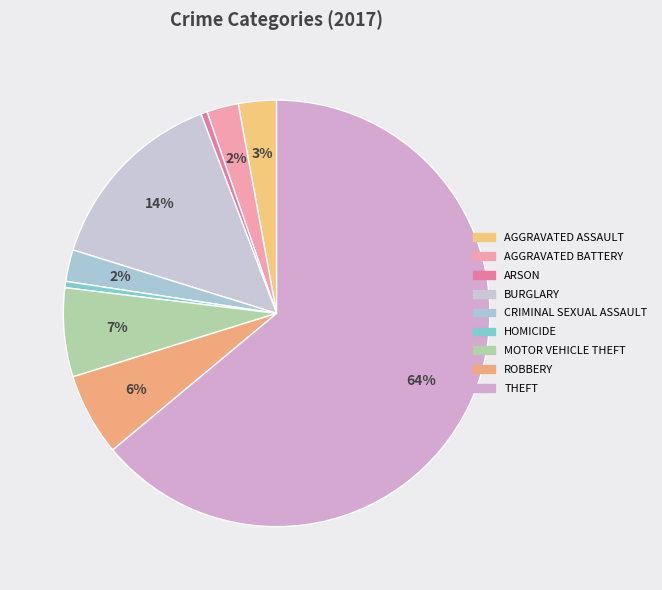

Which category has the biggest portion of the pie?

Theft